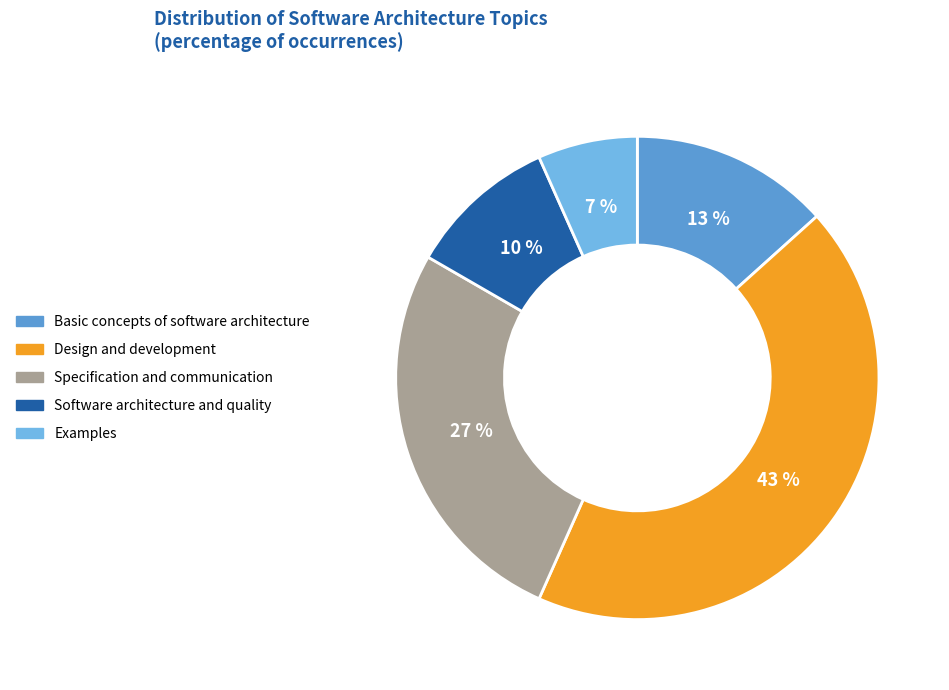

Is there a majority slice in this chart?

No